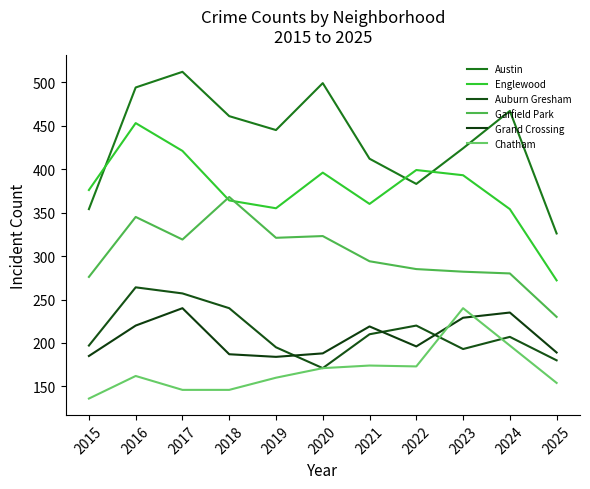

True or false: Garfield Park has more than 2 points higher than both neighbors.

True